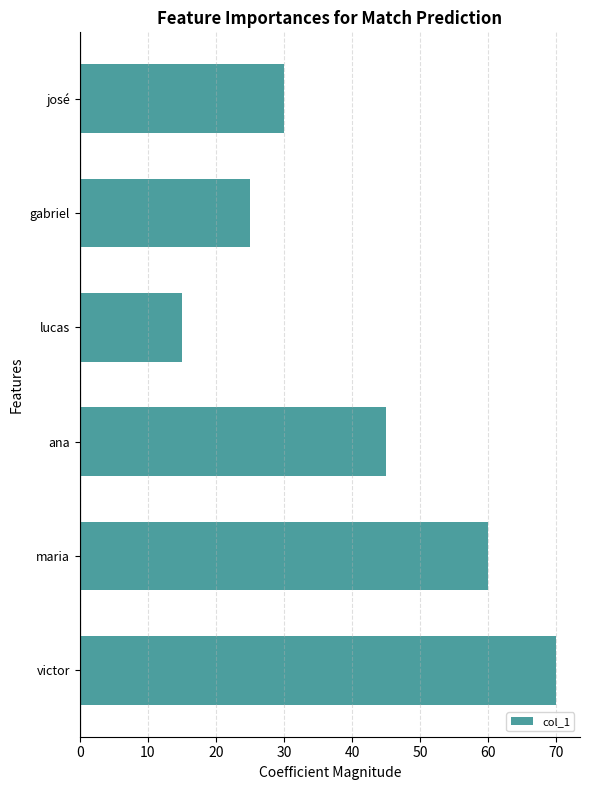

How many bars are there in total?

6